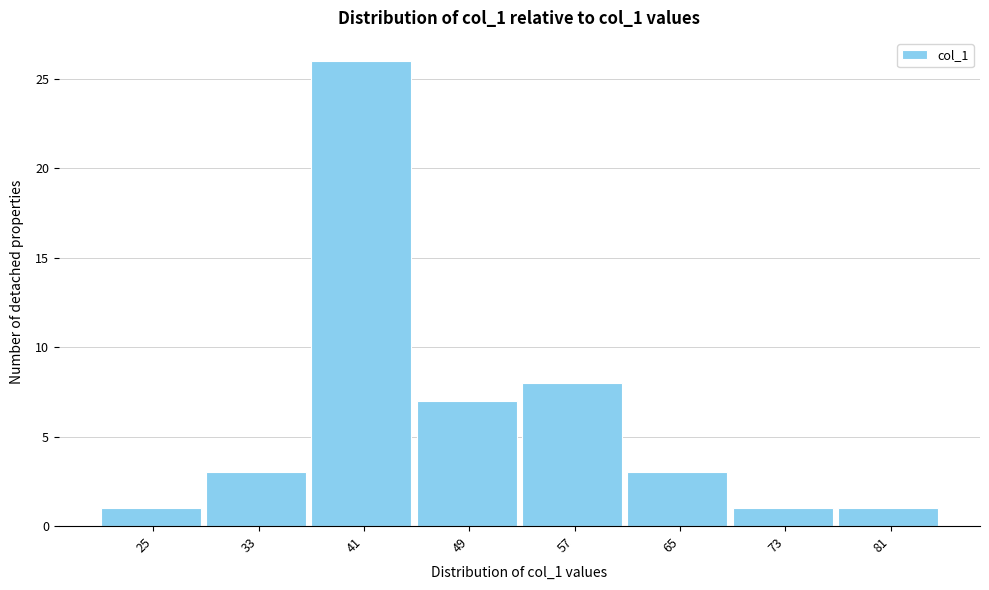

Reading left to right, transcribe all the data shown in this chart.

25=1	33=3	41=26	49=7	57=8	65=3	73=1	81=1